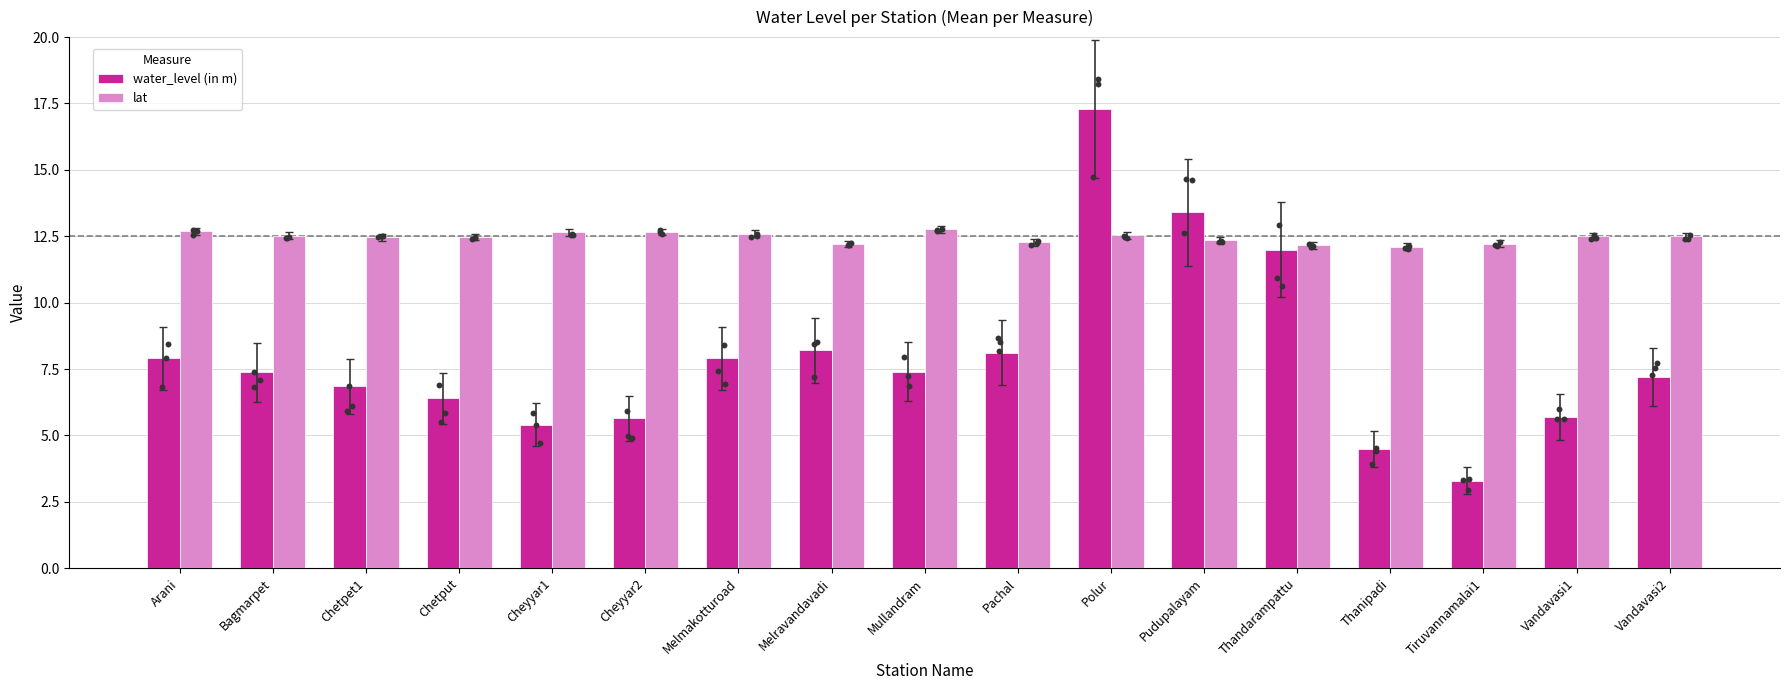

Which series has the widest spread of Y values?

water_level (in m)